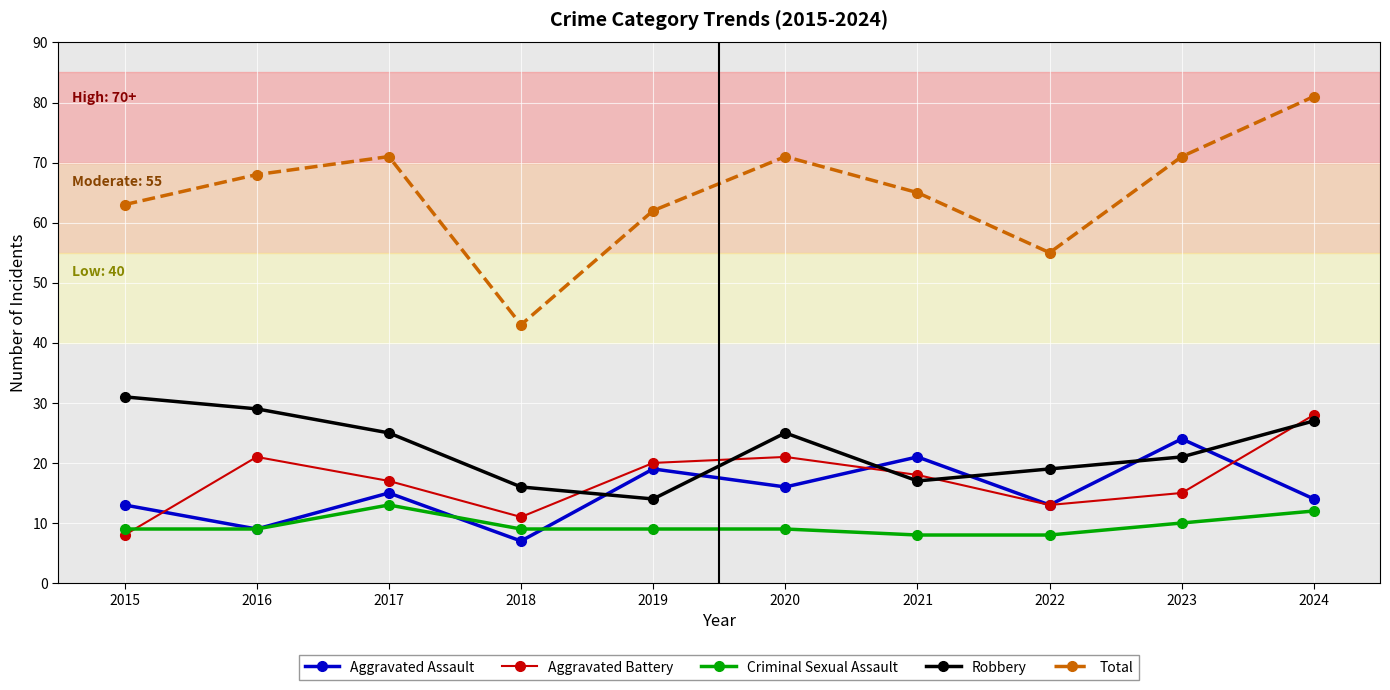

Is the value of Aggravated Assault at 2018 greater than the value of Criminal Sexual Assault at 2018?

No